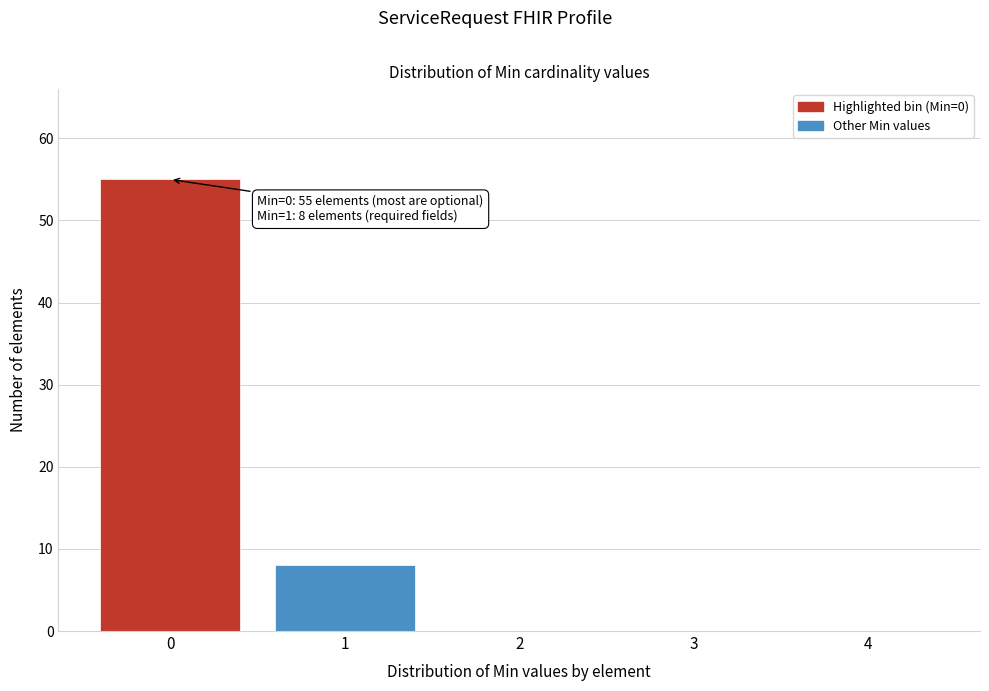

Reading left to right, what are all the values shown in this chart?

0=55	1=8	2=0	3=0	4=0